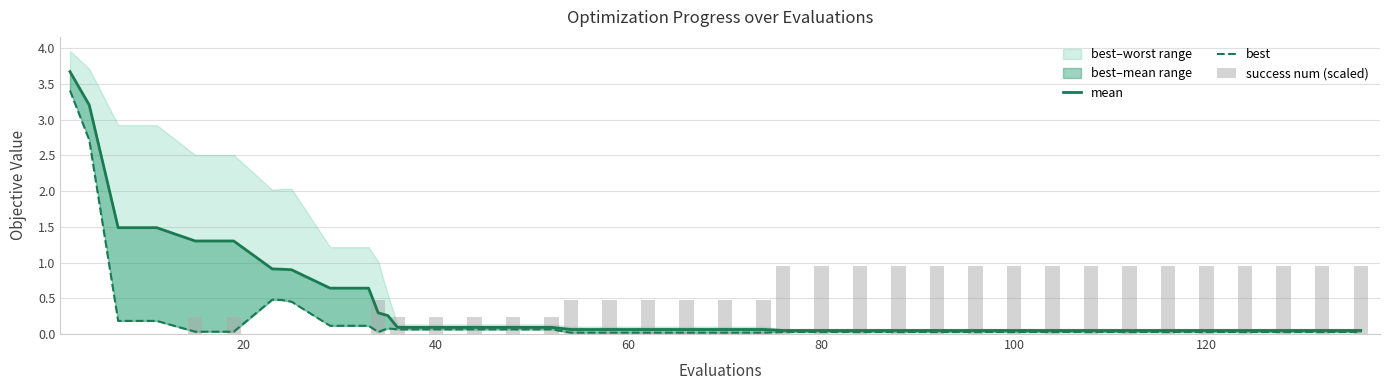

Which series has the largest total across all categories?

success num (scaled)